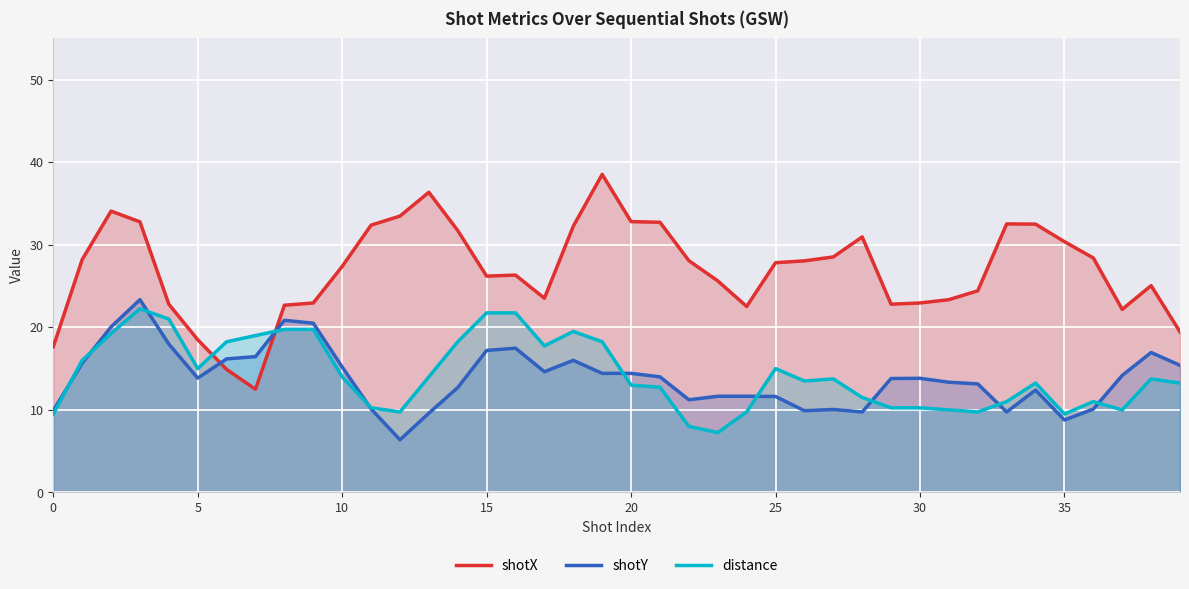

Which series has the largest range (max minus min)?

shotX